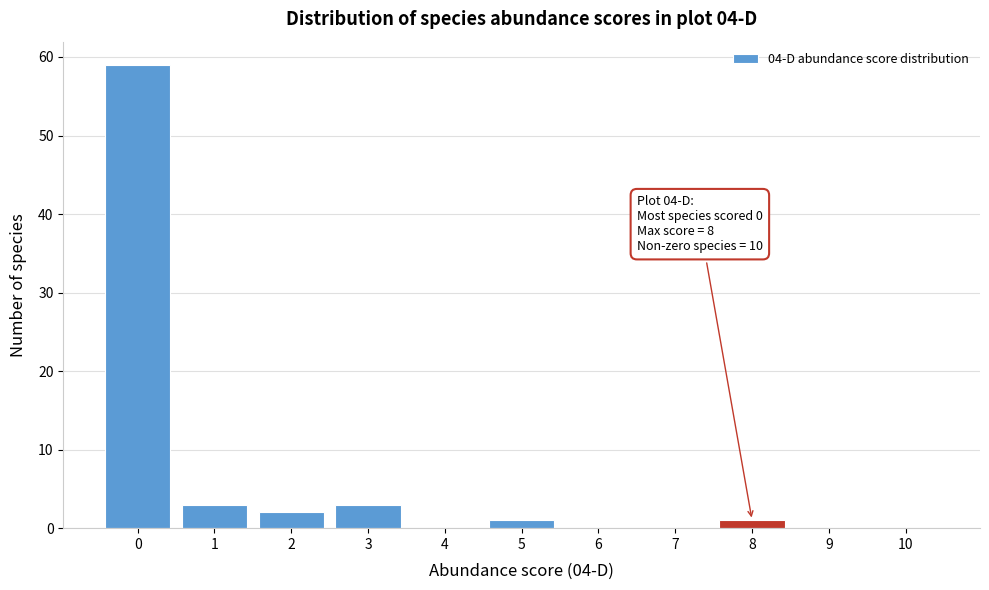

Over which range of the x-axis is the bar tallest?

-0.5 to 0.5